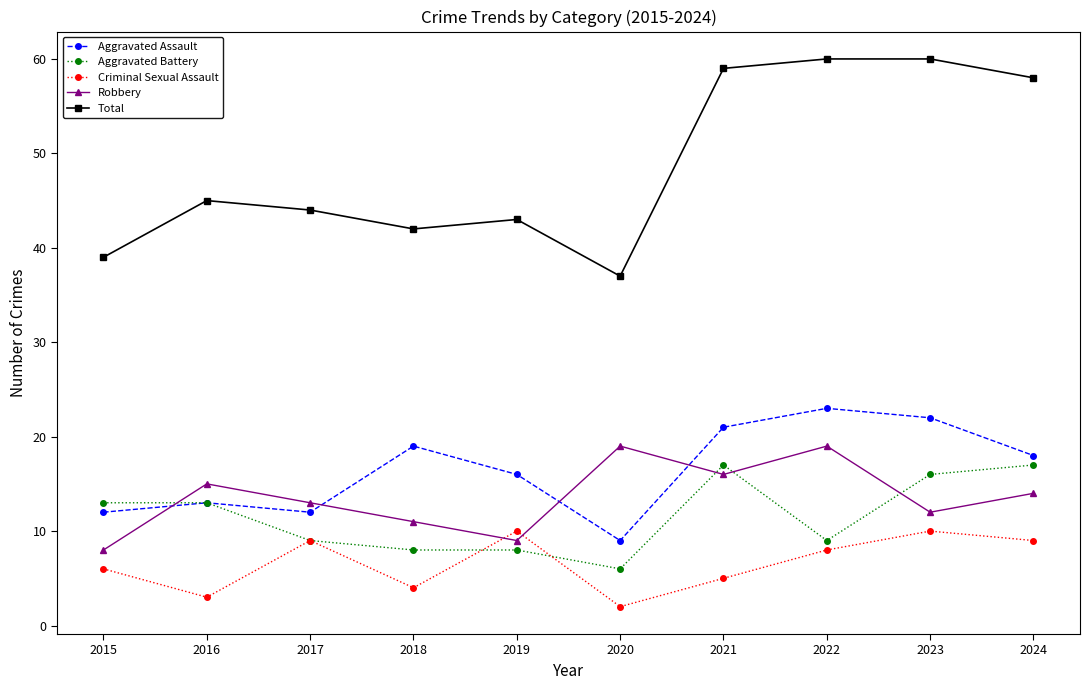

At which label is Aggravated Assault closest to 16?

2019